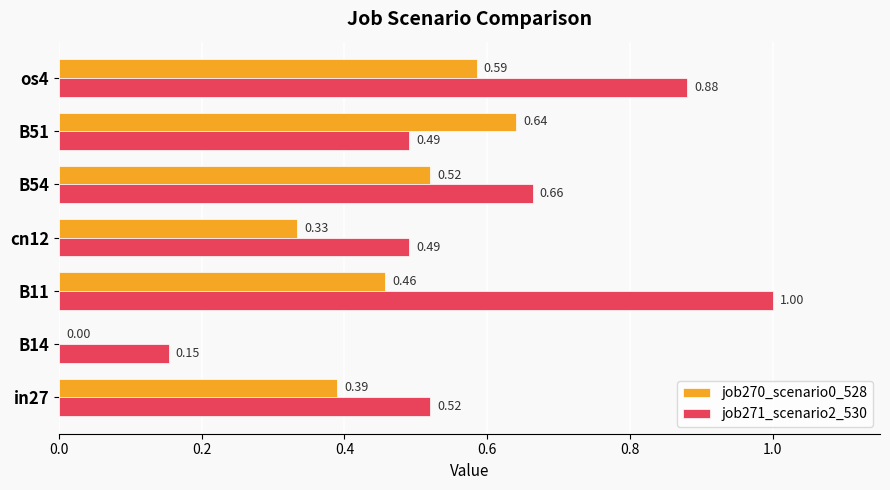

How many series are shown in this chart?

2